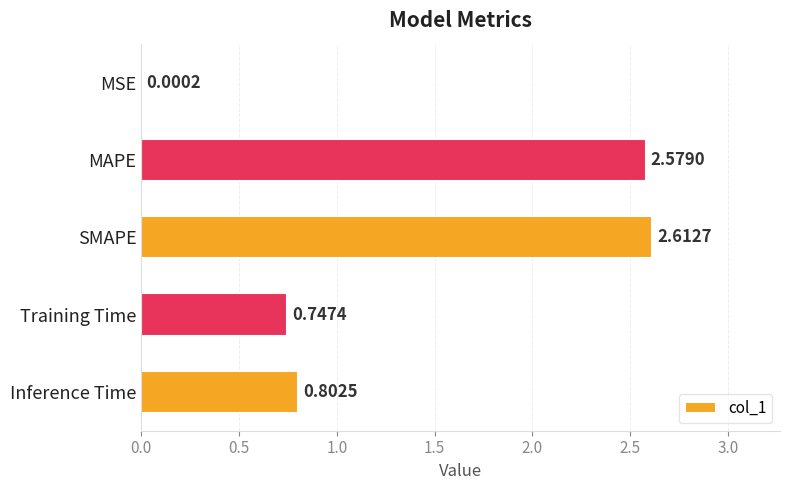

Which label corresponds to the largest value in the chart?

SMAPE